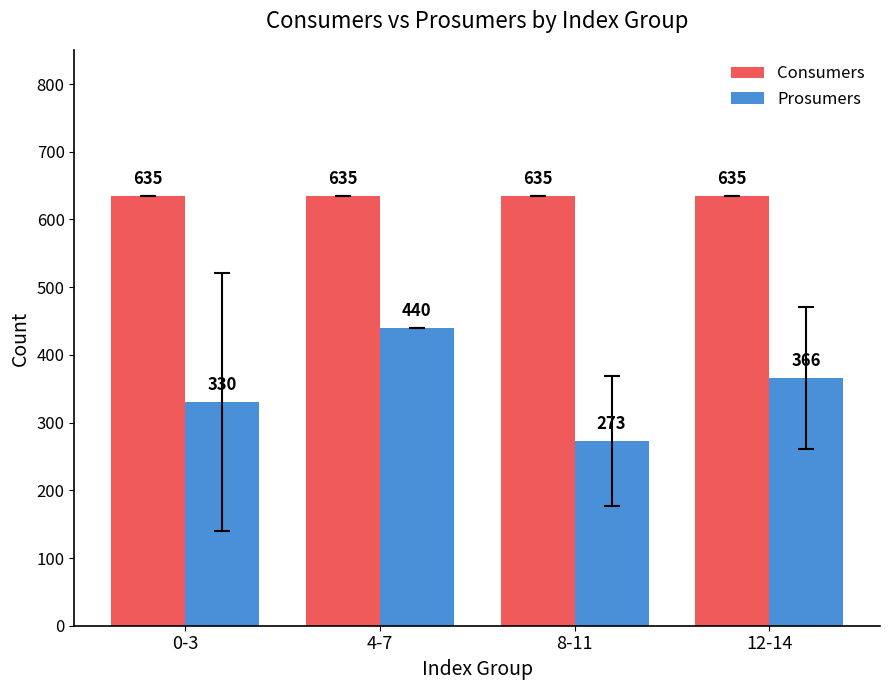

Rank the categories by Prosumers value from lowest to highest.

8-11, 0-3, 12-14, 4-7